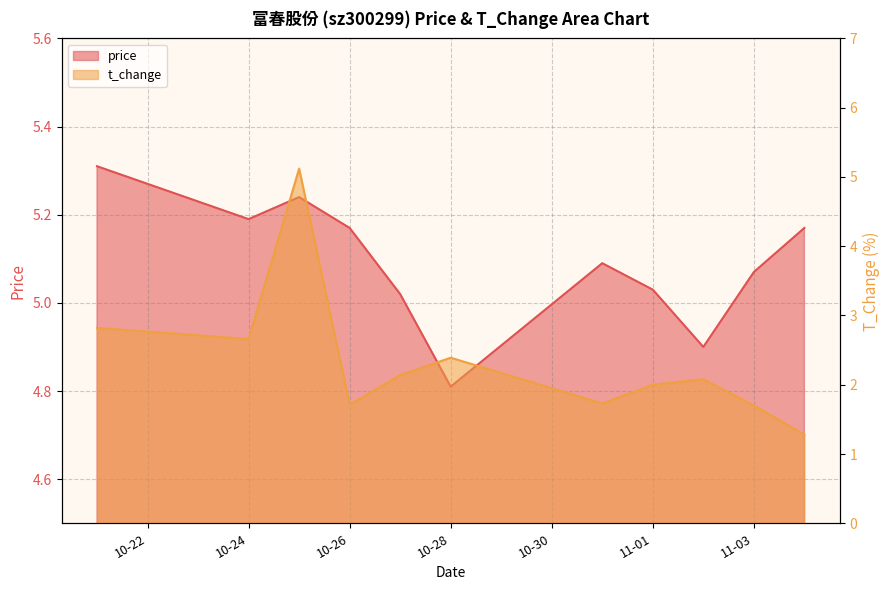

Which series has the largest range (max minus min)?

t_change